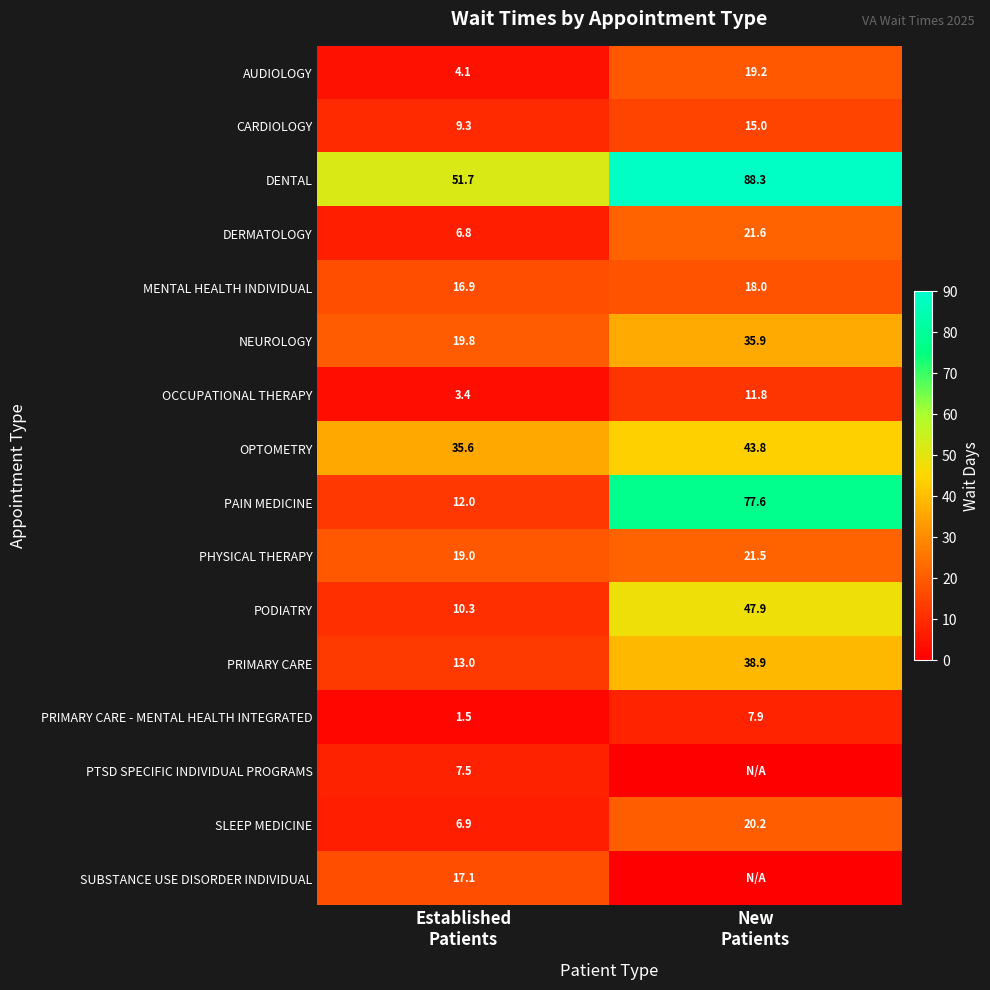

What is the difference between the maximum and minimum values in the OCCUPATIONAL THERAPY series?

8.4